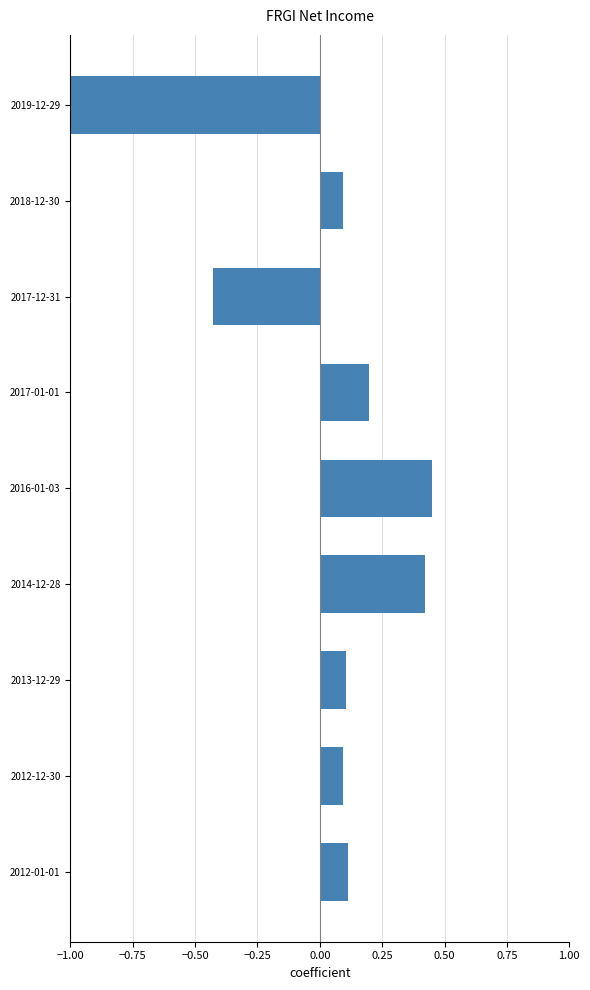

Is it true that the value at 2012-12-30 is 0.2?

False